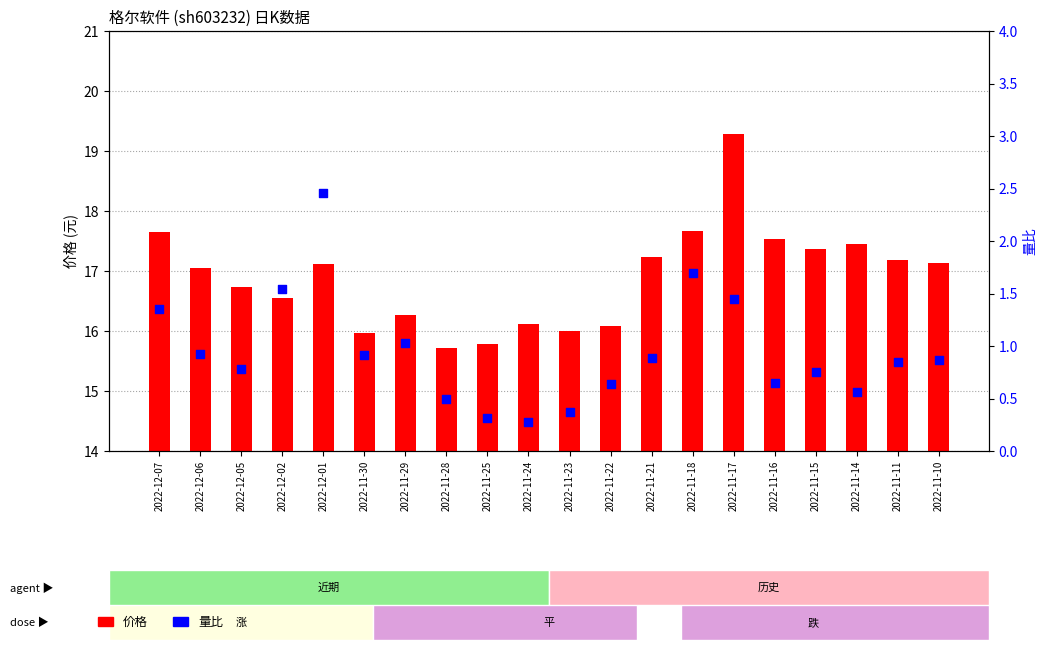

Is the value of 量比 at 2022-11-22 greater than the value of 价格 at 2022-12-01?

No